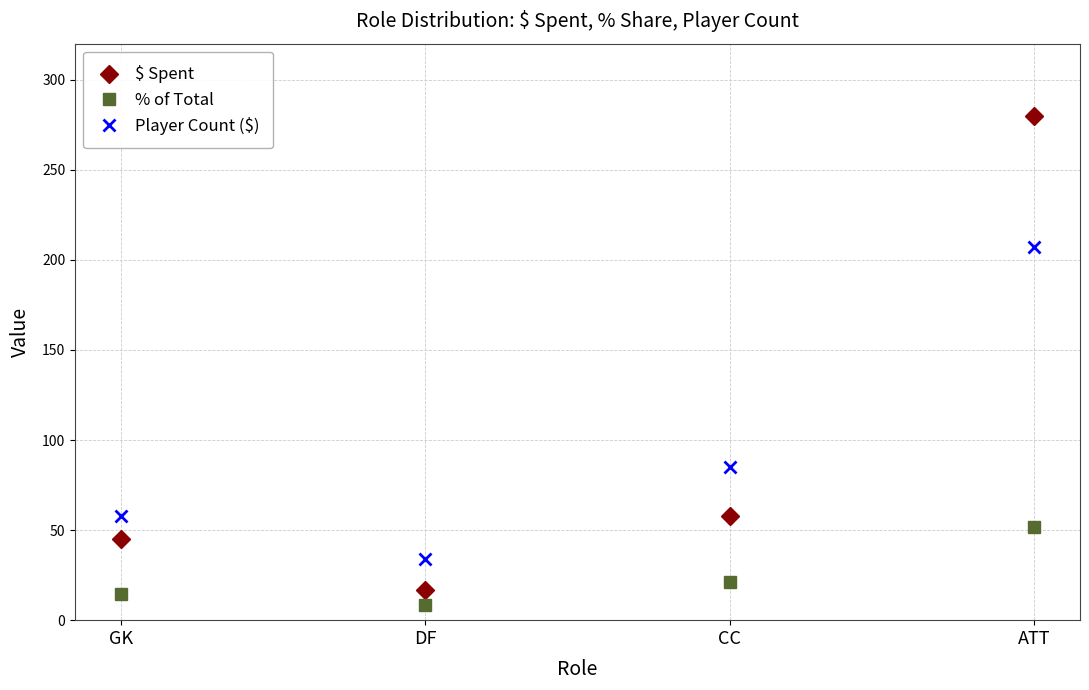

At which label does % of Total reach its minimum?

DF